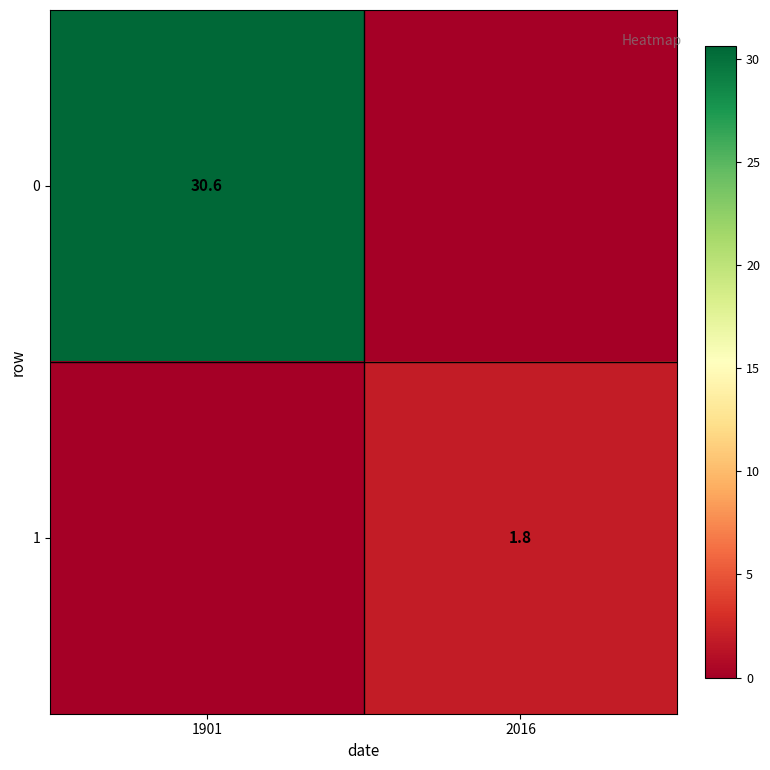

At which category is the sum across all series the highest?

1901